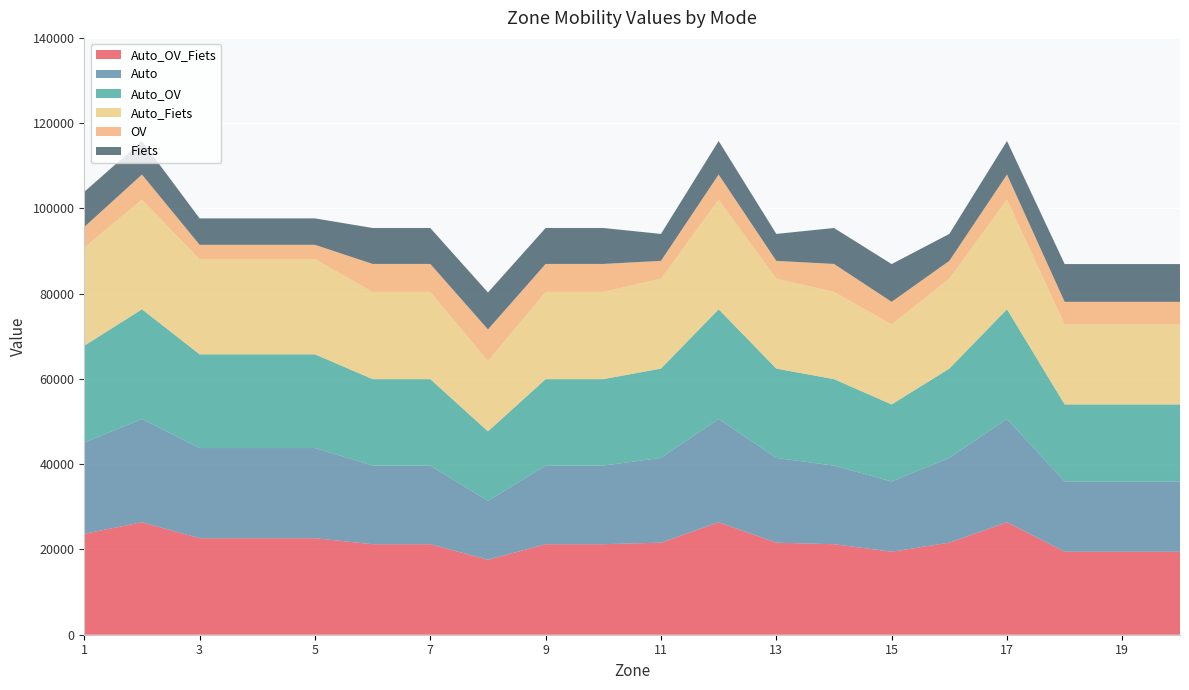

Reading left to right, transcribe all the data shown in this chart.

Auto_OV_Fiets: 1=23669.0	2=26378.9	3=22635.9	4=22635.9	5=22635.9	6=21232.7	7=21232.7	8=17584.6	9=21232.7	10=21232.7	11=21592.5	12=26378.9	13=21592.5	14=21232.7	15=19471.2	16=21592.5	17=26378.9	18=19471.2	19=19471.2	20=19471.2
Auto: 1=21395.2	2=24227.3	3=21155.2	4=21155.2	5=21155.2	6=18435.1	7=18435.1	8=13812.5	9=18435.1	10=18435.1	11=19885.4	12=24227.3	13=19885.4	14=18435.1	15=16472.5	16=19885.4	17=24227.3	18=16472.5	19=16472.5	20=16472.5
Auto_OV: 1=22720.8	2=25730.0	3=21987.2	4=21987.2	5=21987.2	6=20285.5	7=20285.5	8=16308.1	9=20285.5	10=20285.5	11=20946.1	12=25730.0	13=20946.1	14=20285.5	15=18073.6	16=20946.1	17=25730.0	18=18073.6	19=18073.6	20=18073.6
Auto_Fiets: 1=23037.1	2=25718.8	3=22314.1	4=22314.1	5=22314.1	6=20465.6	7=20465.6	8=16493.9	9=20465.6	10=20465.6	11=21102.8	12=25718.8	13=21102.8	14=20465.6	15=18771.5	16=21102.8	17=25718.8	18=18771.5	19=18771.5	20=18771.5
OV: 1=4828.8	2=5889.6	3=3376.0	4=3376.0	5=3376.0	6=6555.8	7=6555.8	8=7416.4	9=6555.8	10=6555.8	11=4172.7	12=5889.6	13=4172.7	14=6555.8	15=5298.6	16=4172.7	17=5889.6	18=5298.6	19=5298.6	20=5298.6
Fiets: 1=8232.1	2=7869.5	3=6190.2	4=6190.2	5=6190.2	6=8432.4	7=8432.4	8=8666.1	9=8432.4	10=8432.4	11=6316.6	12=7869.5	13=6316.6	14=8432.4	15=8858.8	16=6316.6	17=7869.5	18=8858.8	19=8858.8	20=8858.8